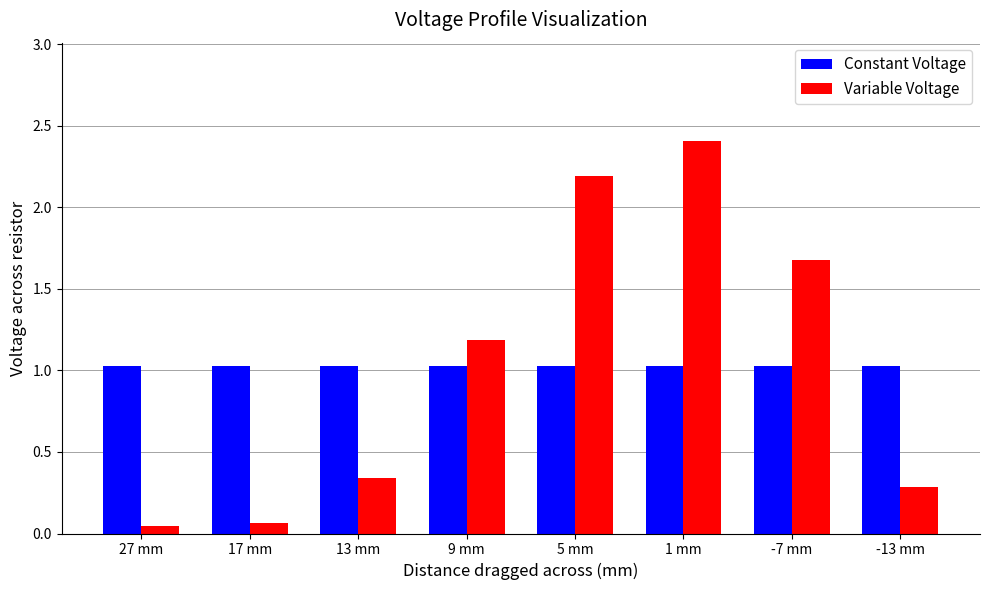

What is the highest value of the Variable Voltage series?

2.4